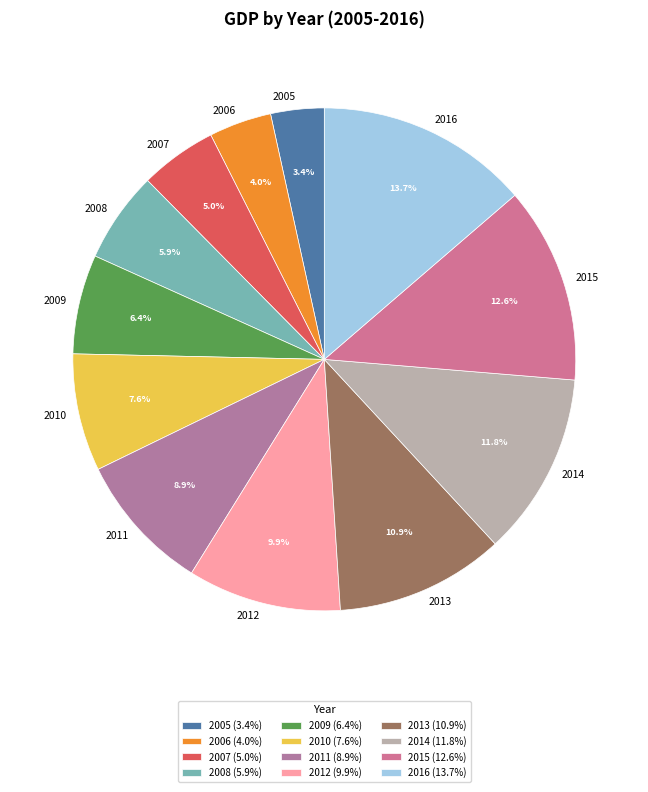

The 2016 slice represents 3% of the pie. True or false?

False